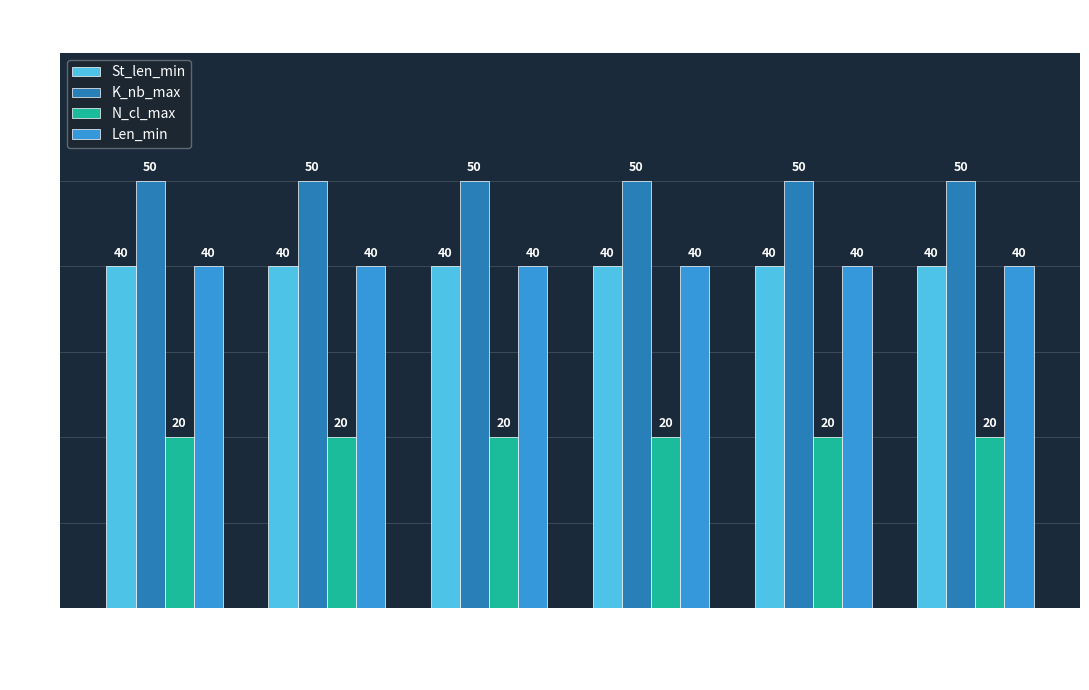

What is the lowest value of the K_nb_max series?

50